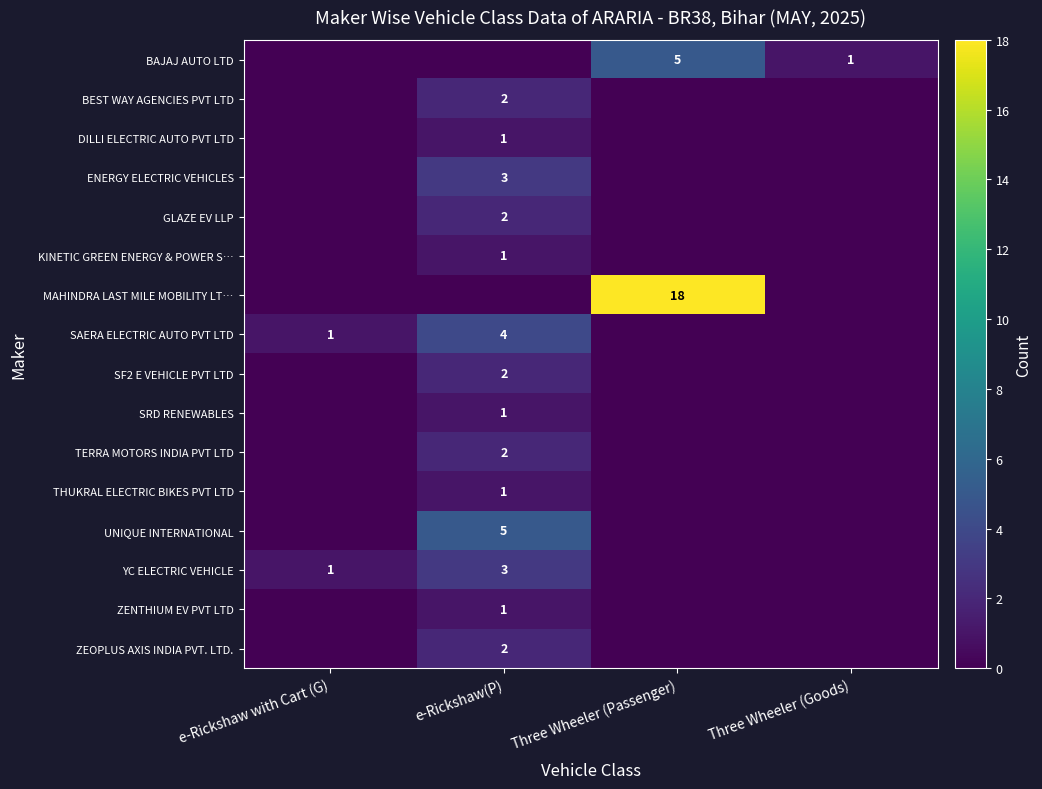

True or false: TERRA MOTORS INDIA PVT LTD has a value of 2 at e-Rickshaw(P).

True